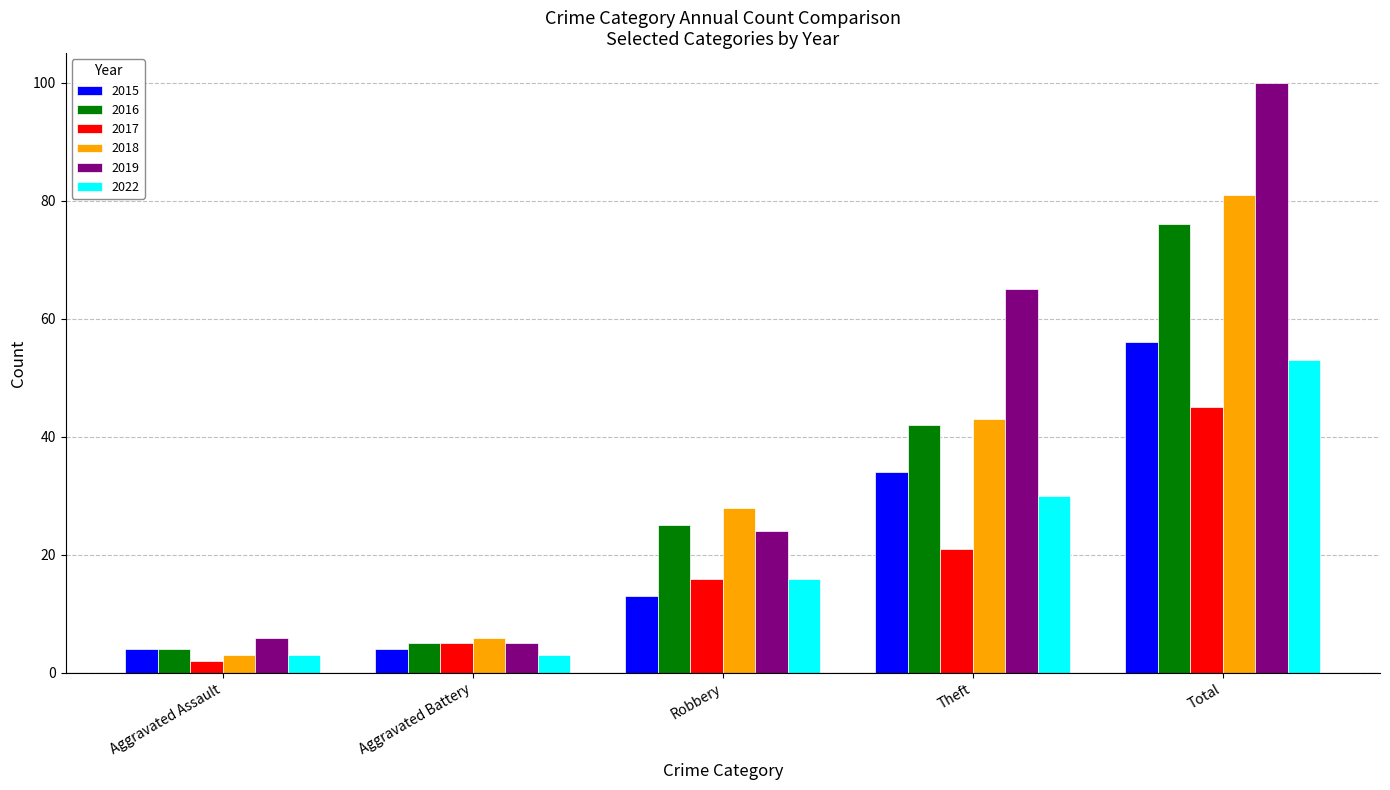

What is the total value across all series at Aggravated Assault?

22